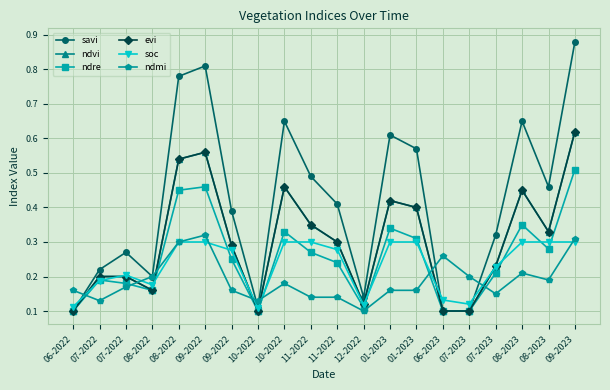

What value does the ndre series have at 09-2023?

0.5